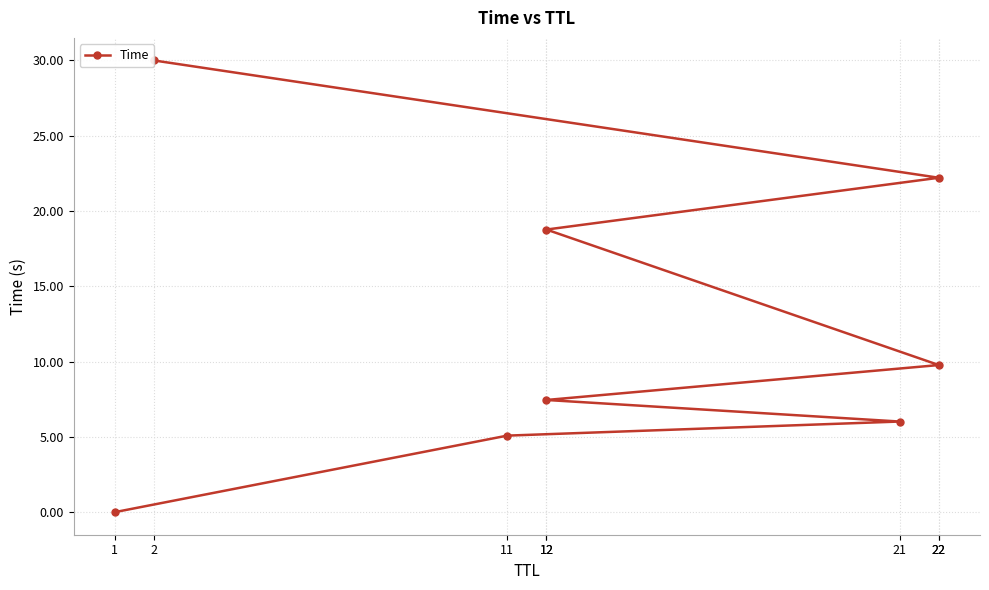

Reading left to right, what are all the values shown in this chart?

0.0	5.1	6.0	7.5	9.8	18.8	22.2	30.0